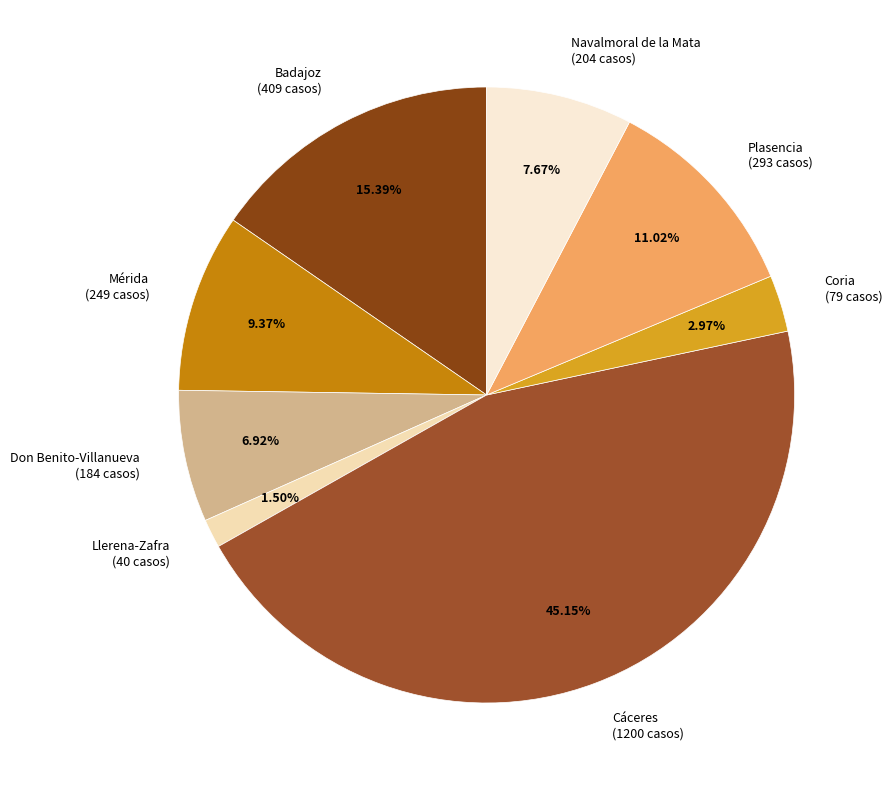

Which category has the biggest portion of the pie?

Cáceres